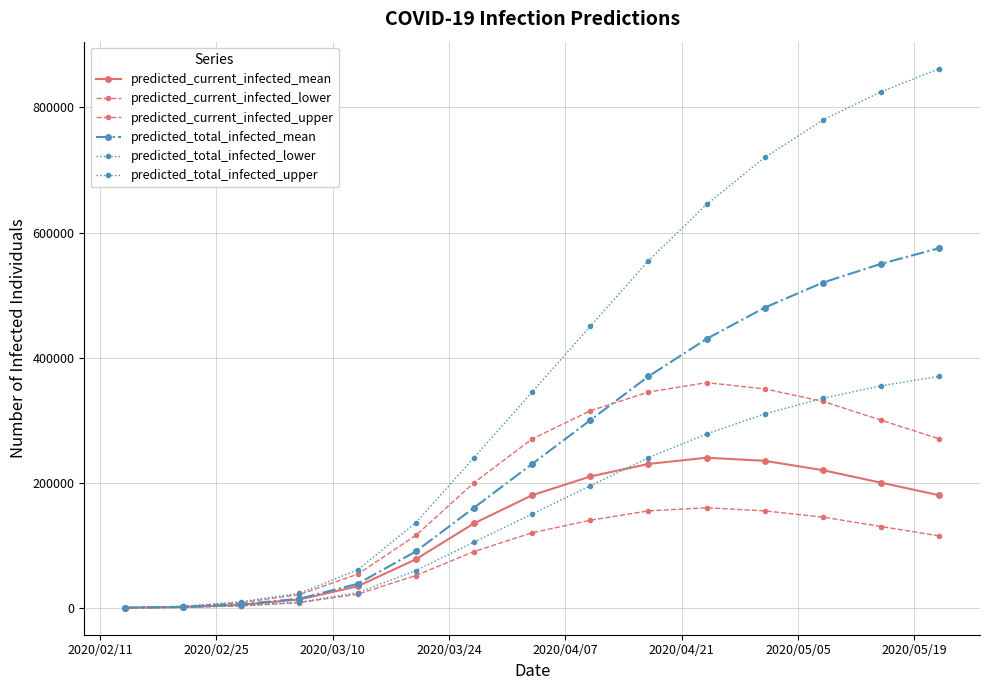

At how many categories does at least one series exceed 135999?

10